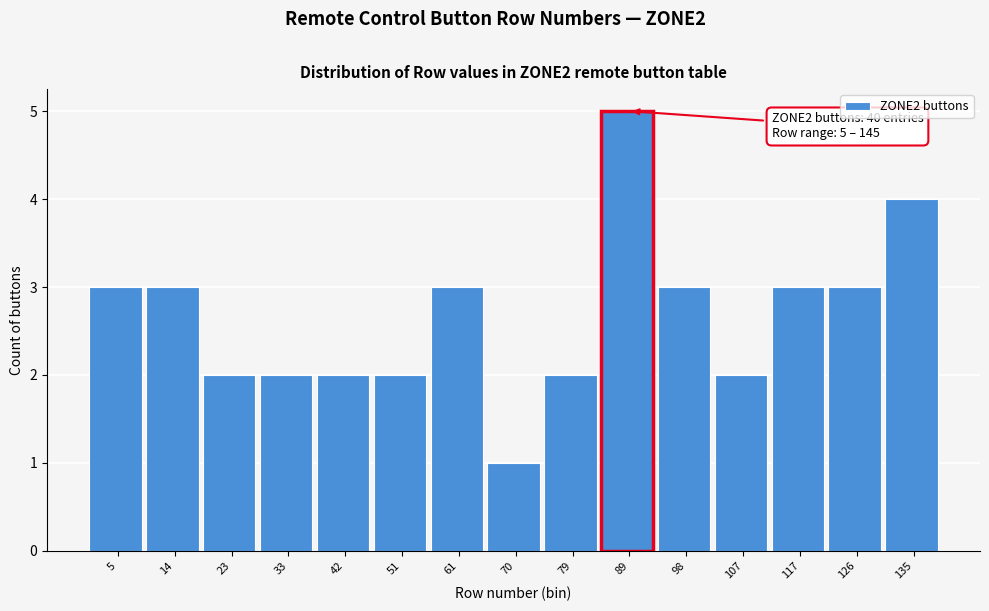

Reading right to left, list all the values displayed in this chart.

135=4	126=3	117=3	107=2	98=3	89=5	79=2	70=1	61=3	51=2	42=2	33=2	23=2	14=3	5=3